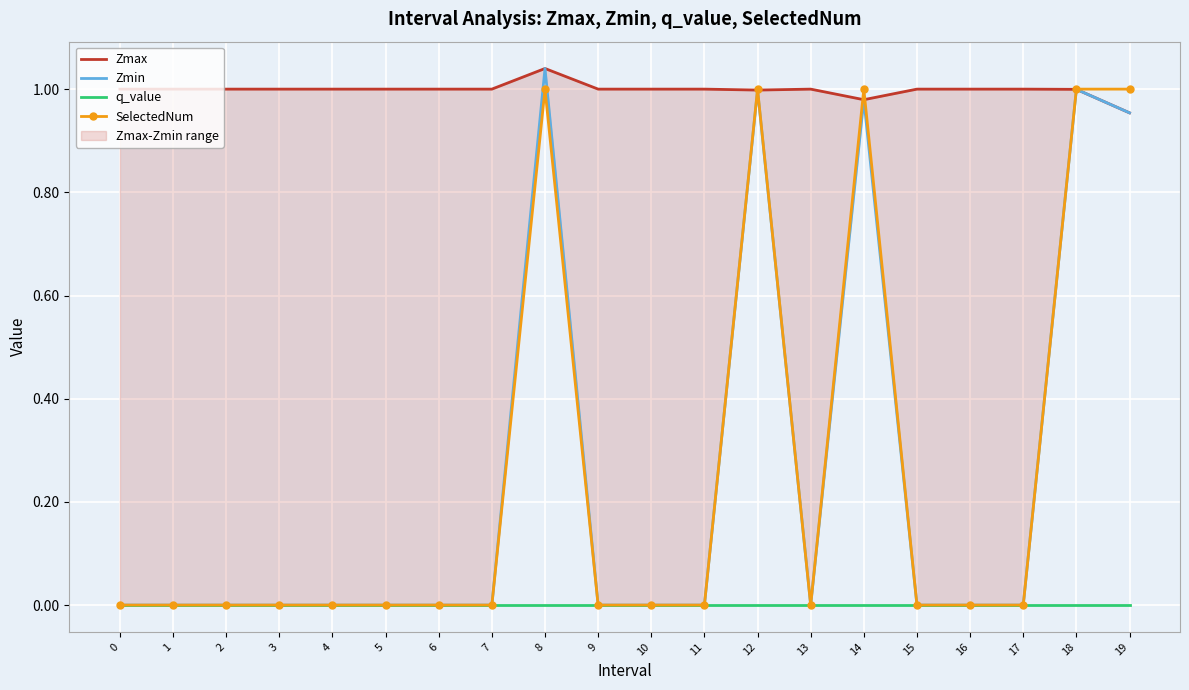

True or false: Zmin and Zmax cross at least once.

False